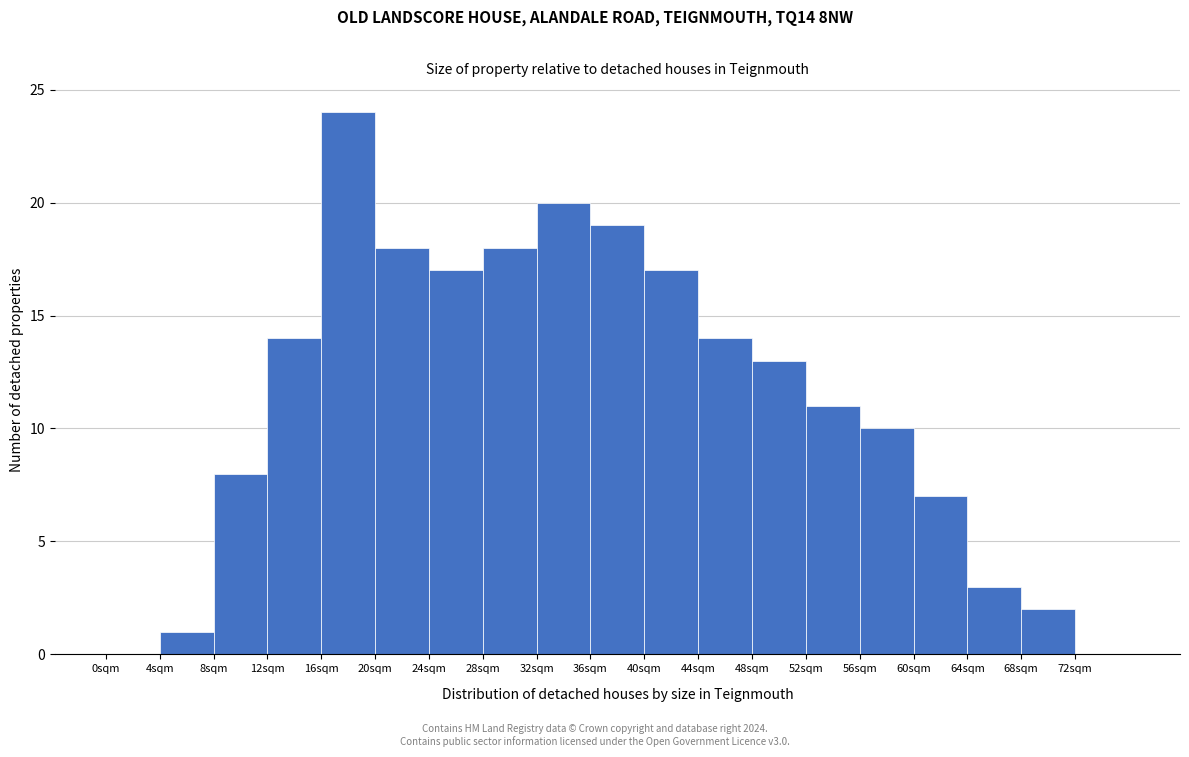

Reading left to right, transcribe this chart: for each bar, give the range it covers on the x-axis and its height. The values are not printed on the chart, so give them approximately, as read against the axis.

0 to 4: 0
4 to 8: 1
8 to 12: 8
12 to 16: 14
16 to 20: 24
20 to 24: 18
24 to 28: 17
28 to 32: 18
32 to 36: 20
36 to 40: 19
40 to 44: 17
44 to 48: 14
48 to 52: 13
52 to 56: 11
56 to 60: 10
60 to 64: 7
64 to 68: 3
68 to 72: 2
72 to 76: 0